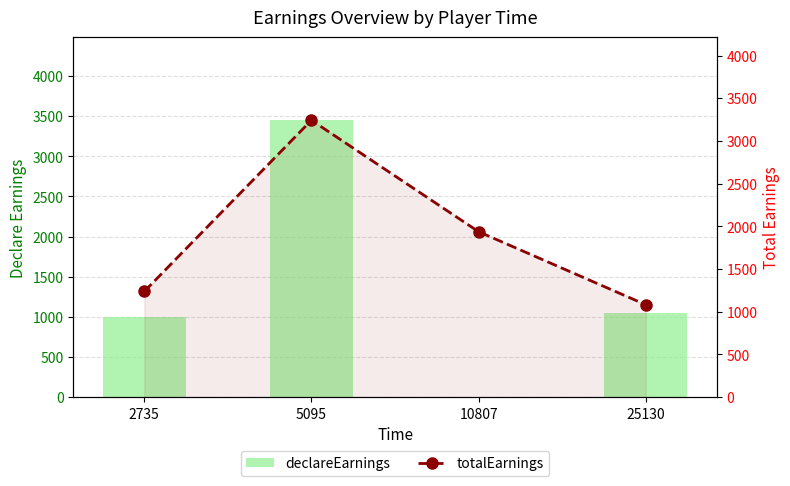

How many values in the declareEarnings series are below 1050?

2